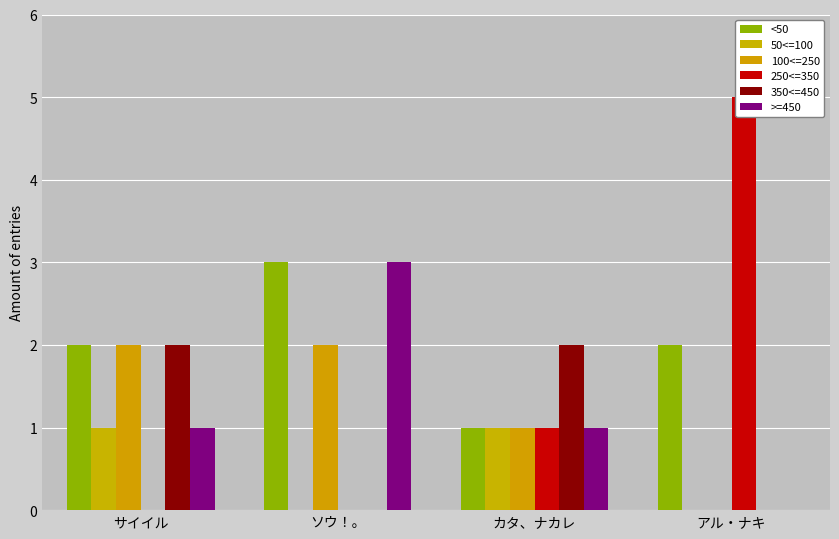

What are all the series names shown in the legend?

<50, 50<=100, 100<=250, 250<=350, 350<=450, >=450